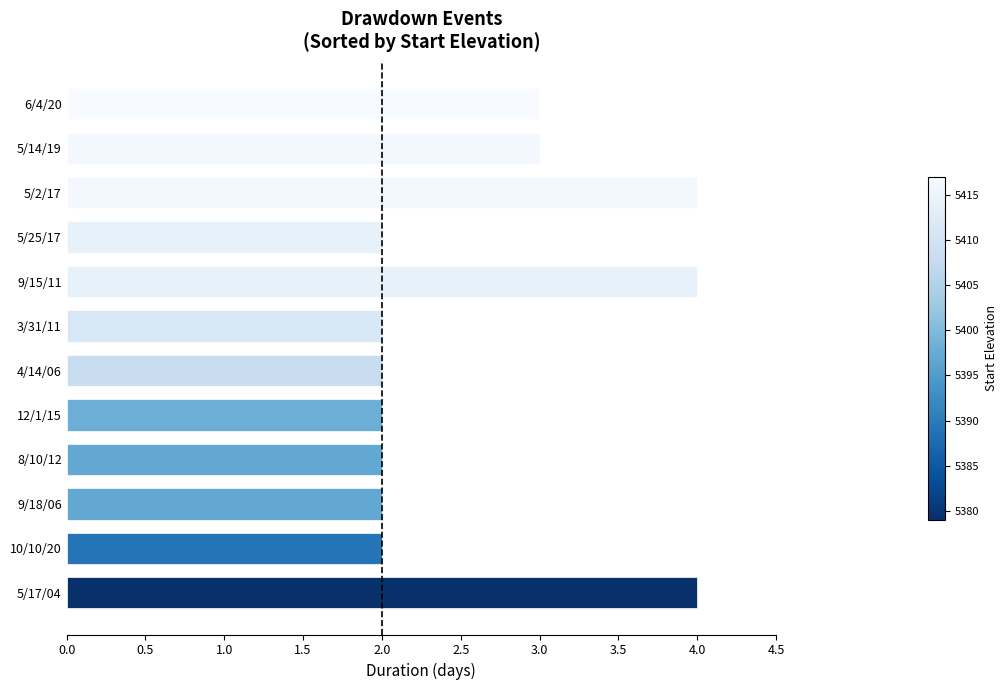

Is it true that the value at 12/1/15 is 1?

False